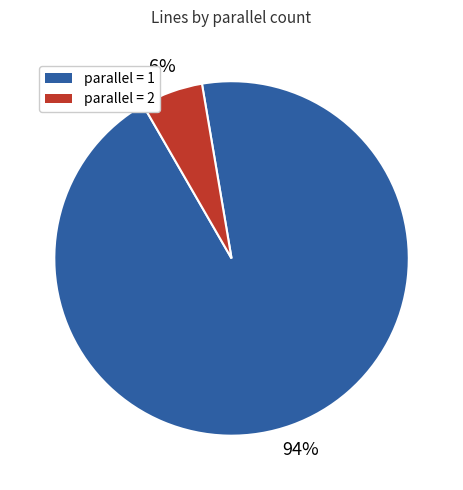

To the nearest percent, what is the average slice percentage?

50%